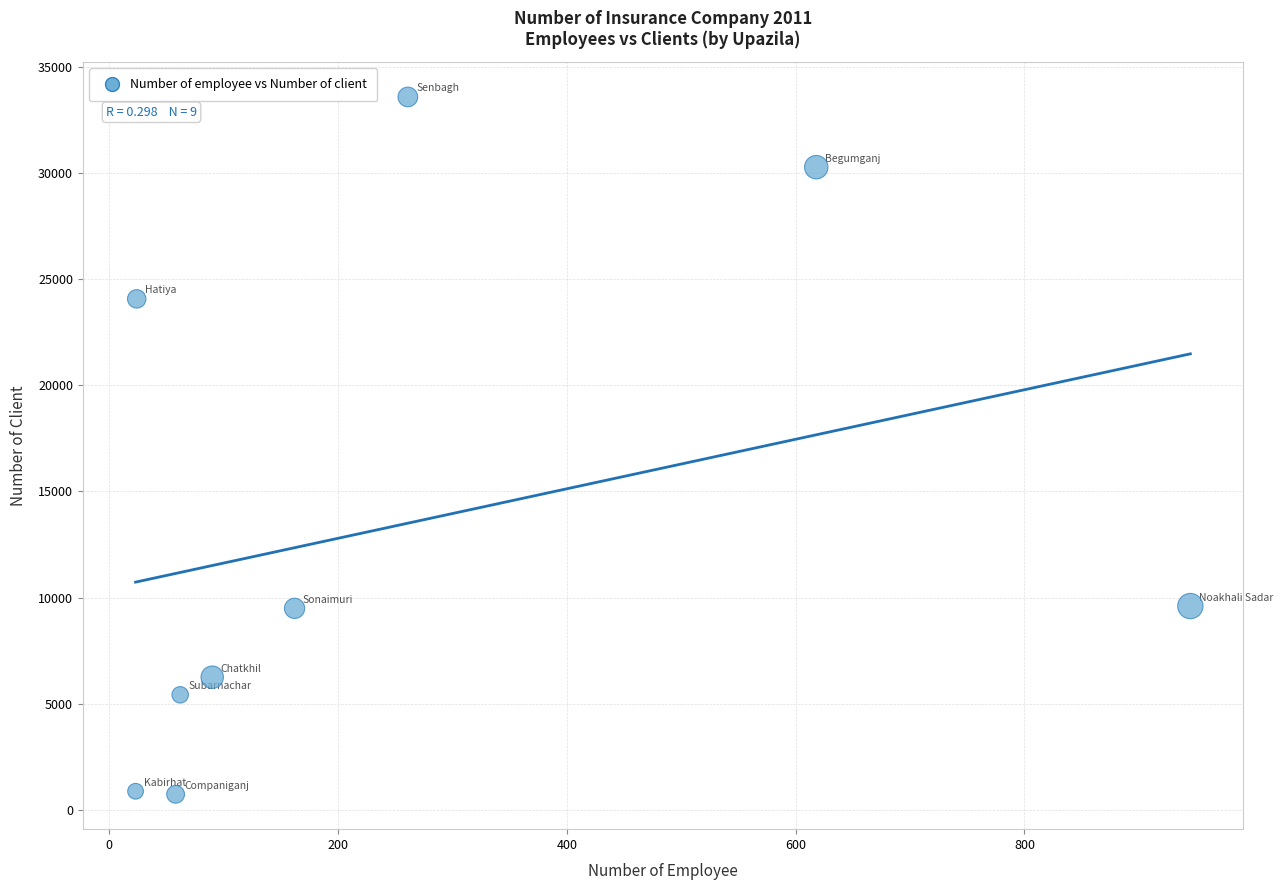

What is the average Y value?

13365